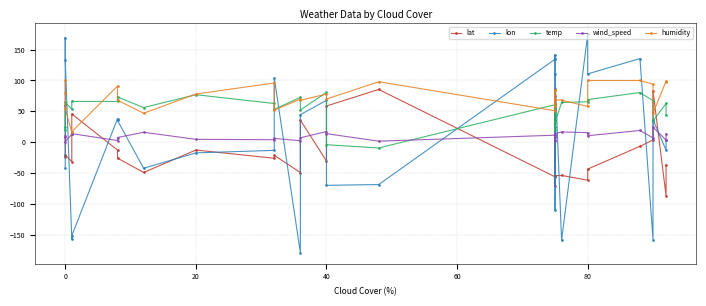

Where do lat and wind_speed first cross each other?

−20 and 0